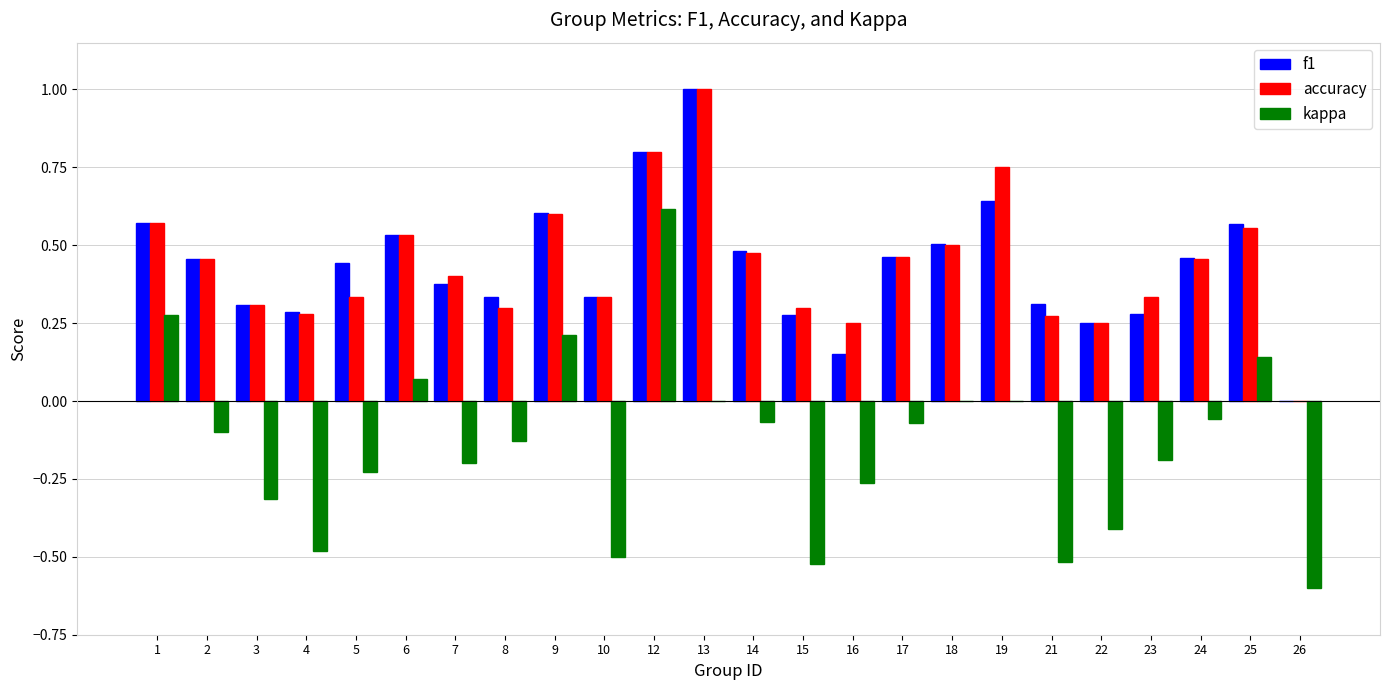

At which category is the sum across all series the highest?

12